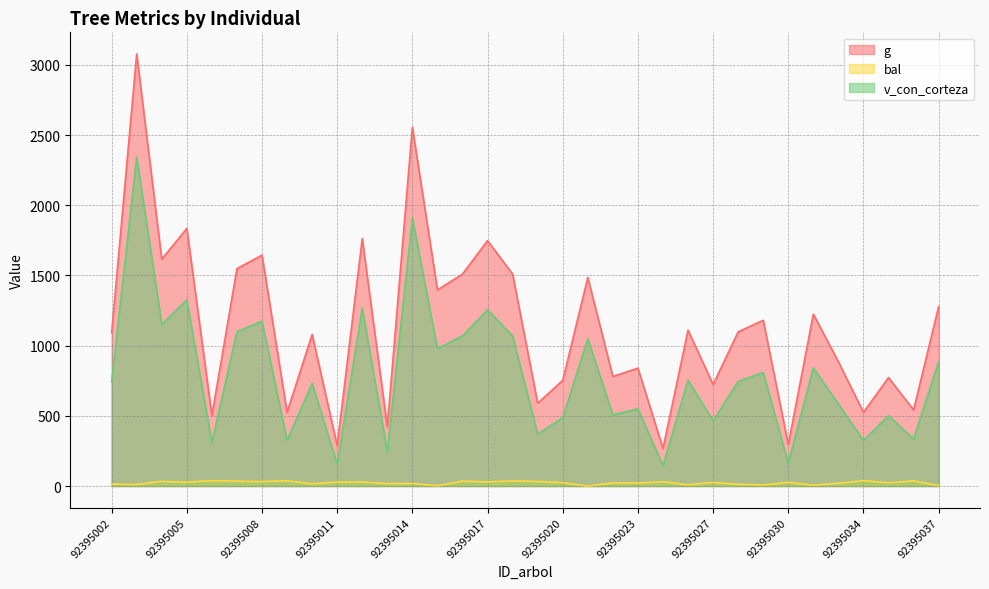

Where does the v_con_corteza series first go above 745?

92395003